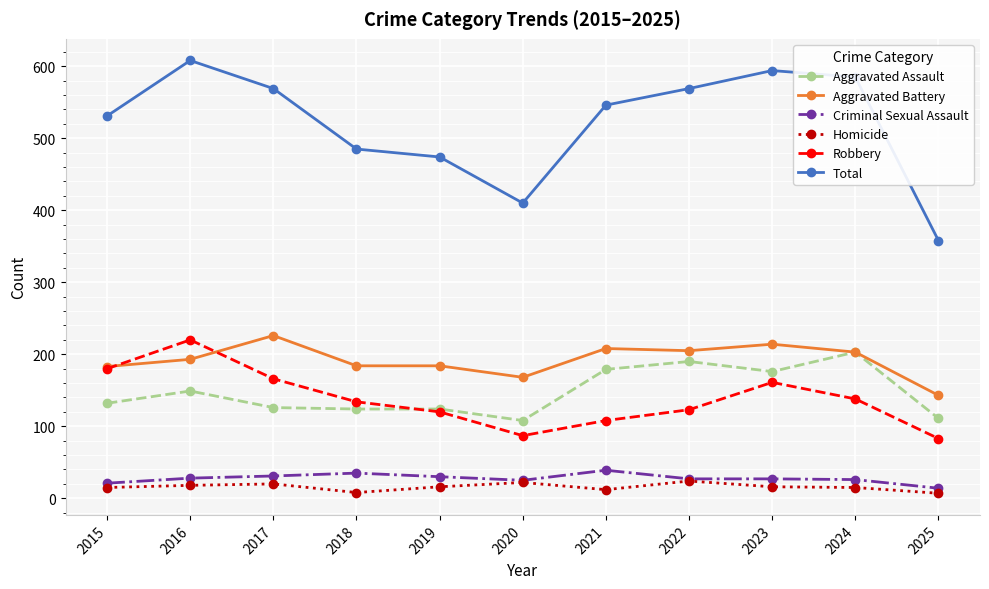

How many lines are shown in the chart?

6